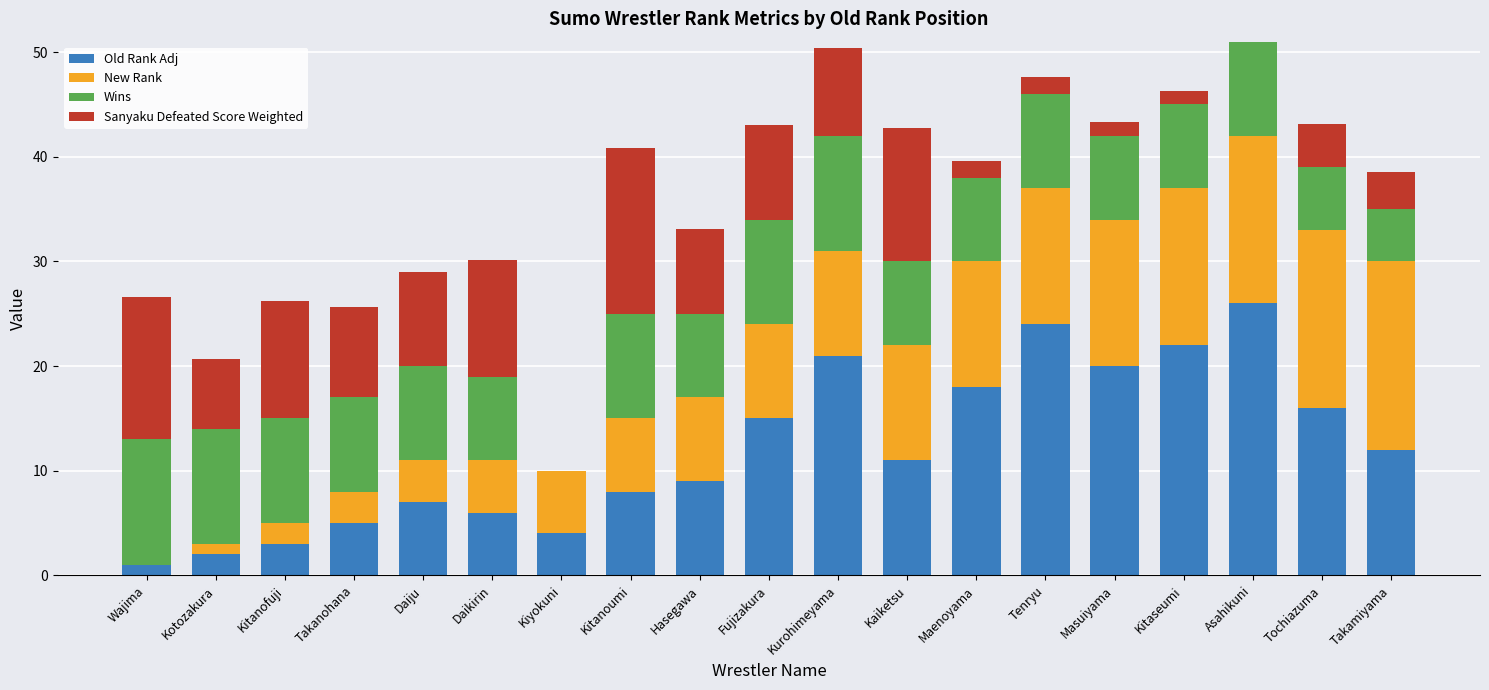

What is the total value across all series at Kurohimeyama?

50.4